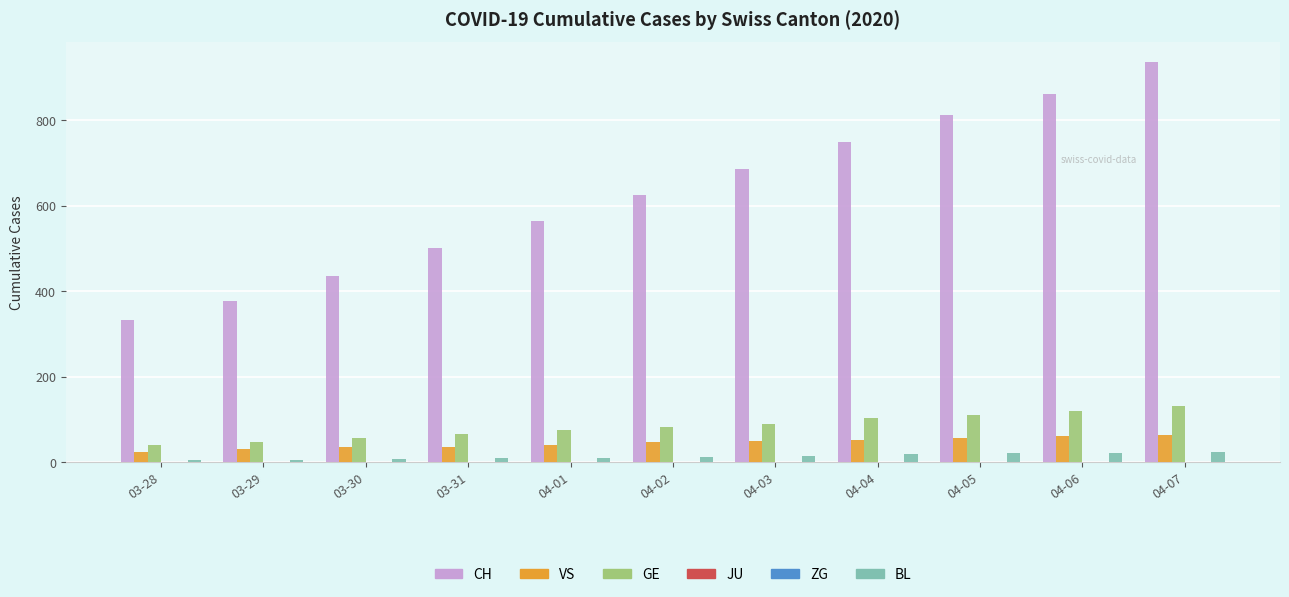

The VS series shows 10 at 04-02. True or false?

False